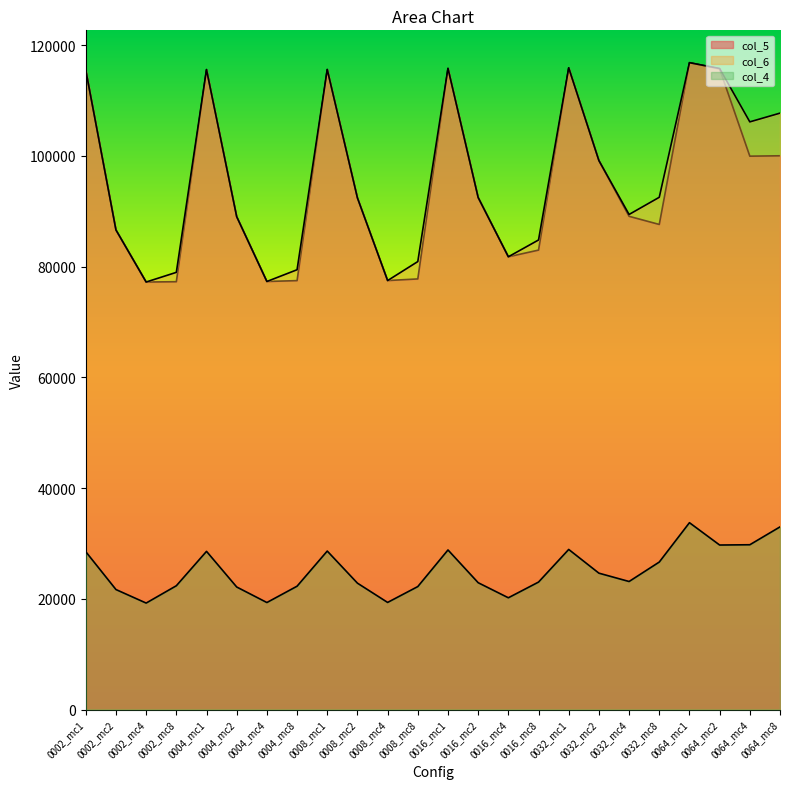

Read the col_5 value at 0064_mc1, to the nearest 10.

116860